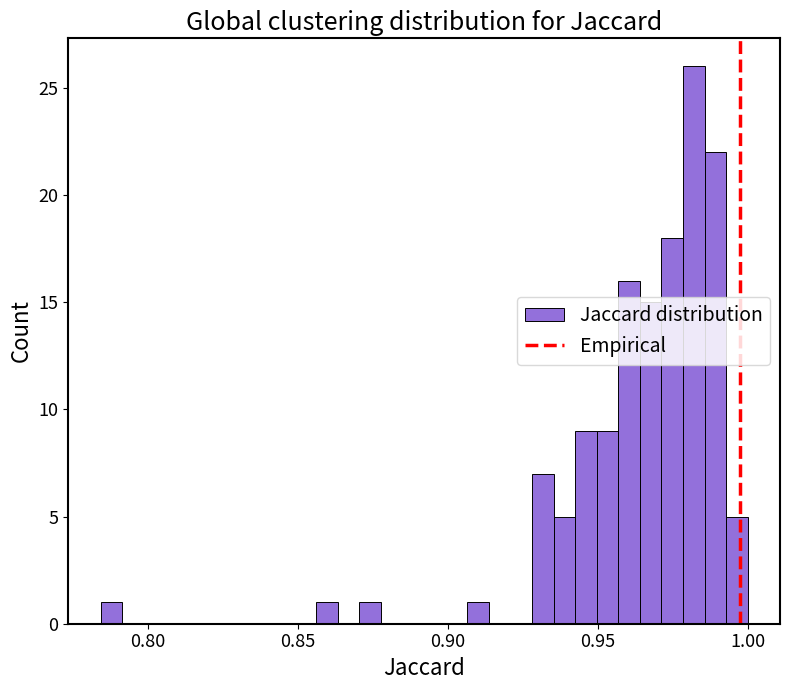

Around what value on the x-axis is the tallest bar? Give the approximate position of its centre, as read against the axis.

0.980